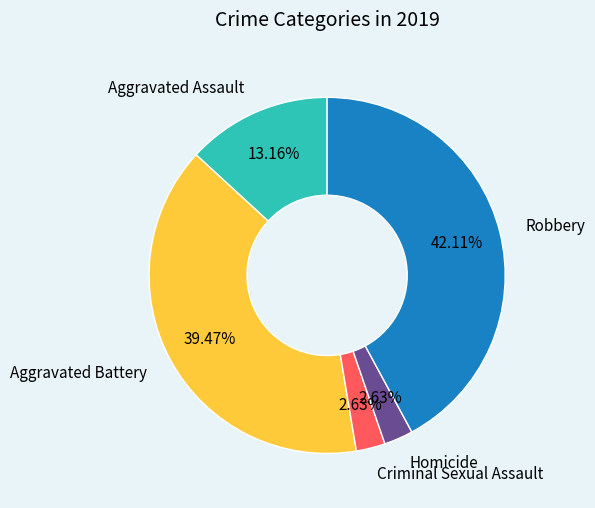

How many slices are in this pie chart?

5